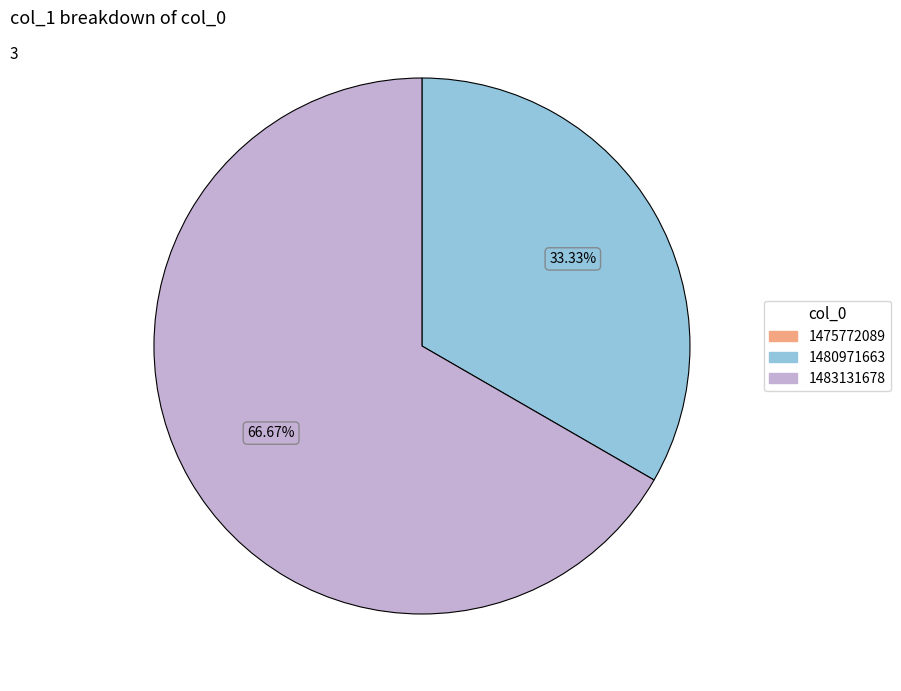

True or false: 1480971663 accounts for 33% of the total.

True